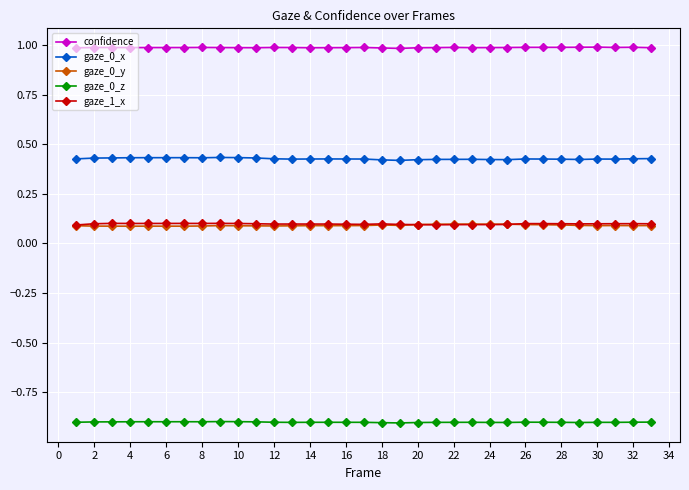

How many lines are shown in the chart?

5